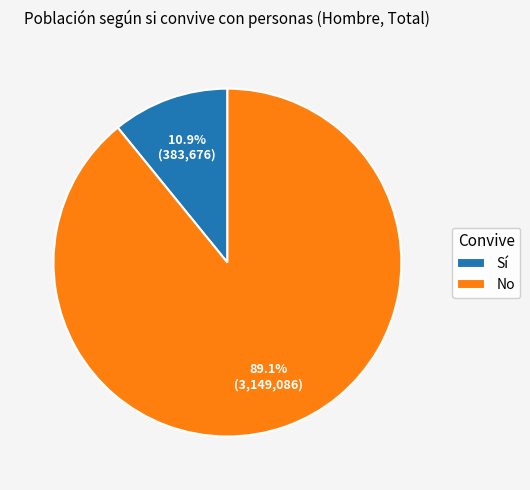

Which has a higher value, Sí or No?

No